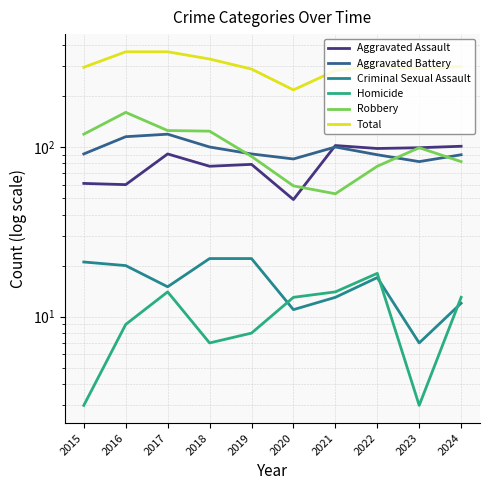

Which series changed the most between 2015 and 2023?

Aggravated Assault